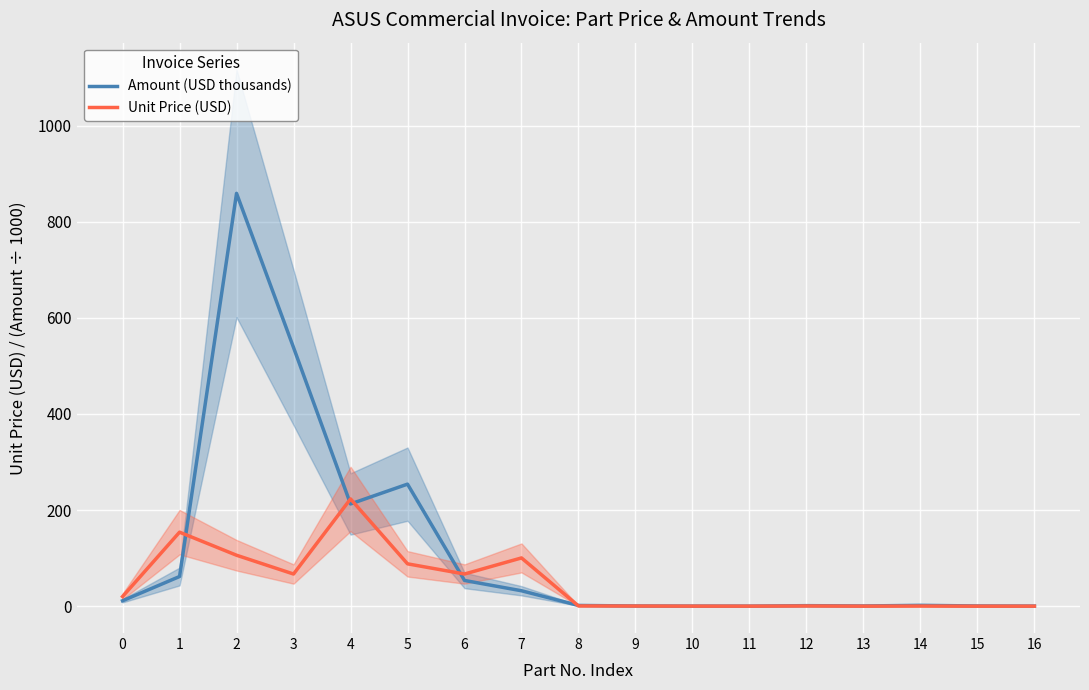

How many data points does each series have?

17